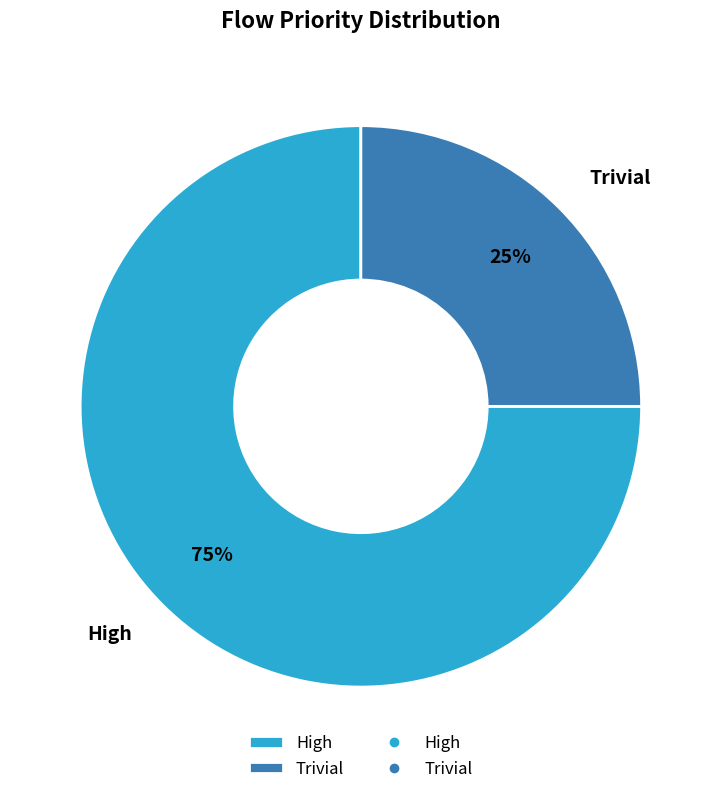

What is the smallest slice in the pie chart?

Trivial